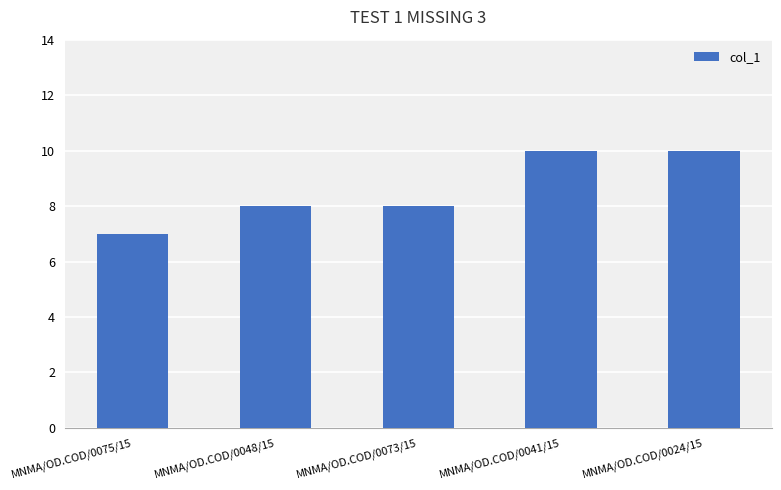

How many bars are there in total?

5